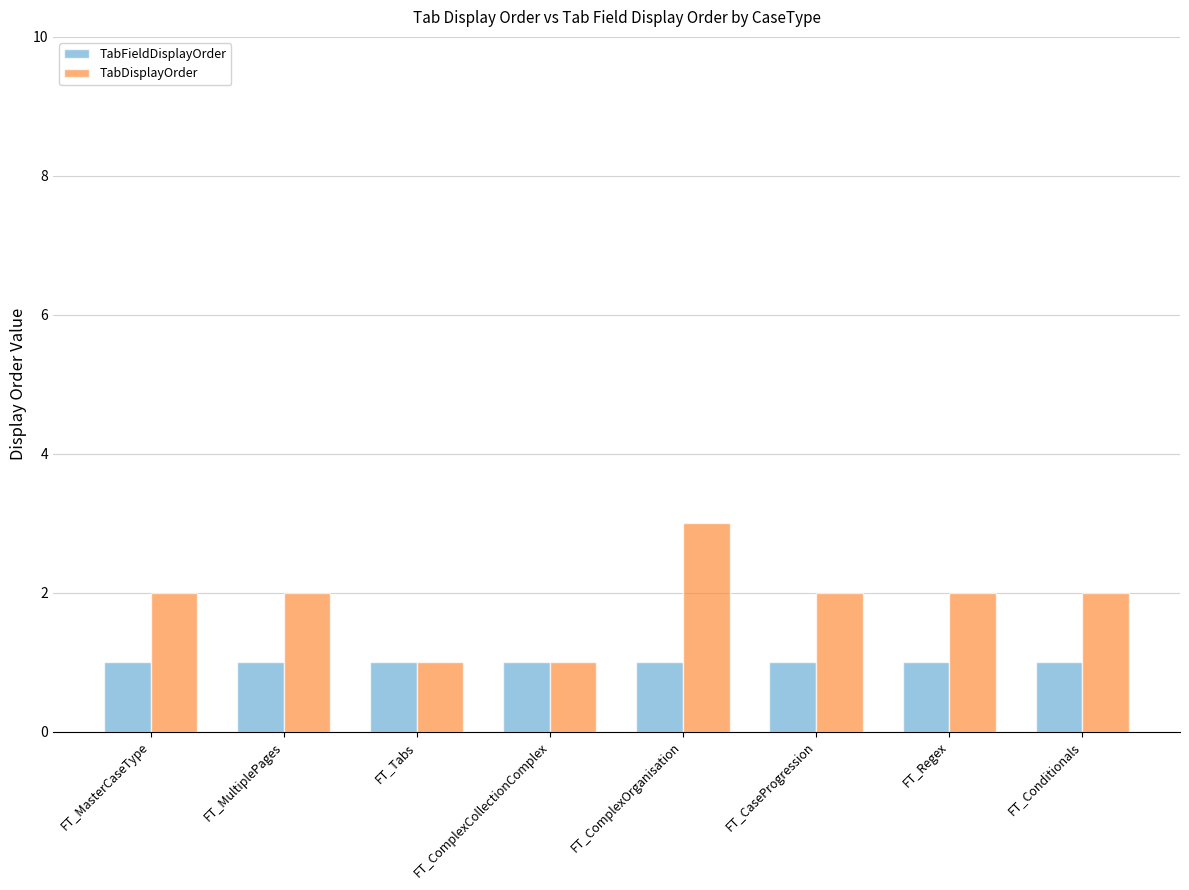

What is the approximate value of TabFieldDisplayOrder at FT_ComplexOrganisation?

1